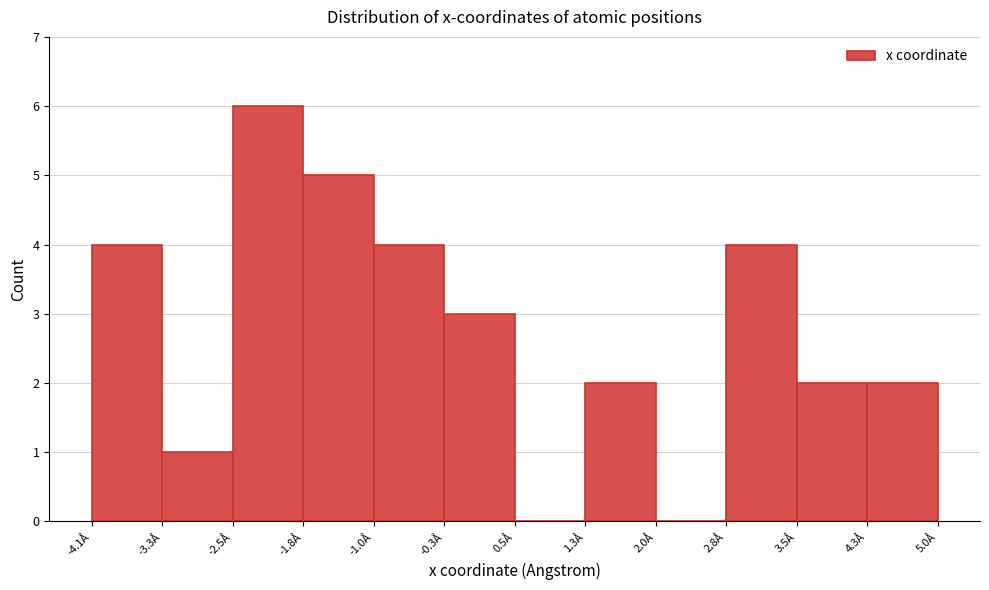

Reading left to right, list every bar in this chart as the range it spans on the x-axis followed by its height. Neither the bar edges nor the heights are printed on the chart, so give them approximately, as read against the axes.

-4.1 to -3.3: 4
-3.3 to -2.5: 1
-2.5 to -1.8: 6
-1.8 to -1.0: 5
-1.0 to -0.3: 4
-0.3 to 0.5: 3
0.5 to 1.3: 0
1.3 to 2.0: 2
2.0 to 2.8: 0
2.8 to 3.5: 4
3.5 to 4.3: 2
4.3 to 5.0: 2